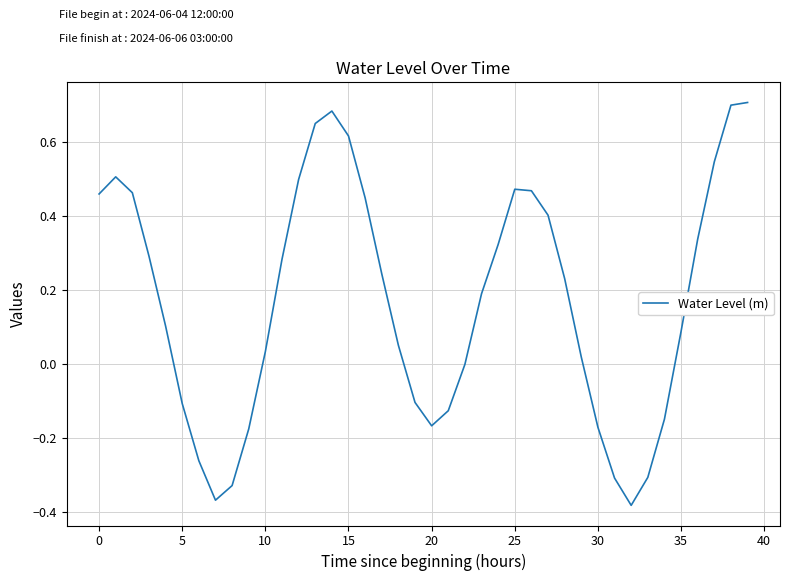

What is the difference between the maximum and minimum values?

1.1